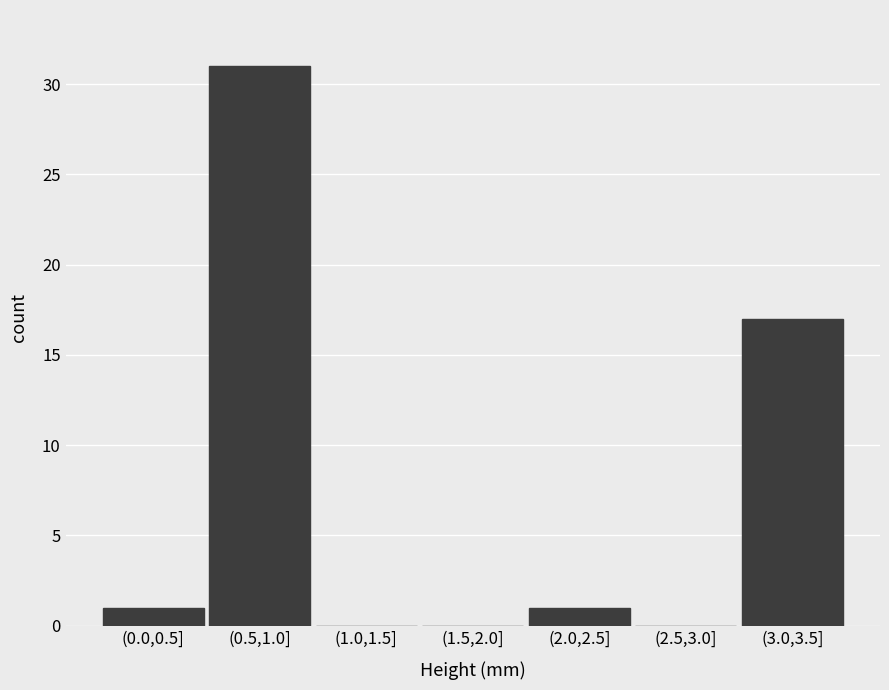

Reading left to right, what are all the values shown in this chart?

(0.0,0.5]=1	(0.5,1.0]=31	(1.0,1.5]=0	(1.5,2.0]=0	(2.0,2.5]=1	(2.5,3.0]=0	(3.0,3.5]=17